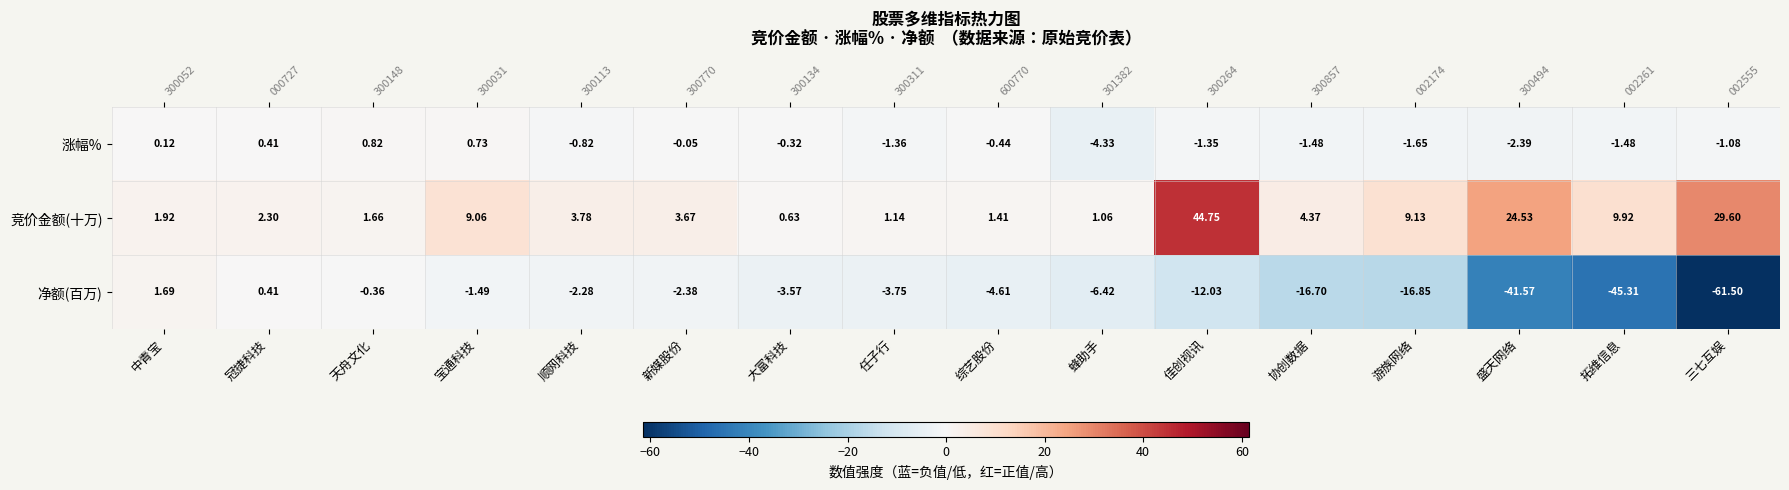

How many positive values does the 净额(百万) series have?

2